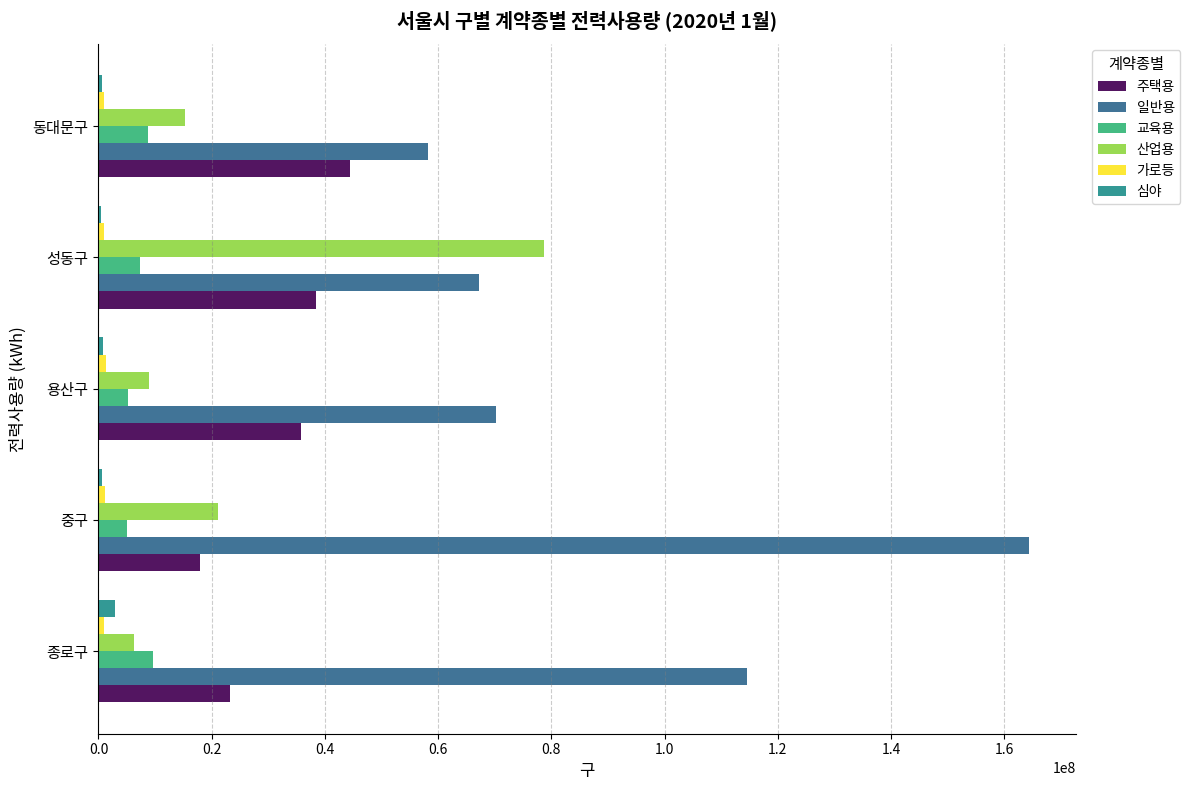

The 주택용 series shows 7421035 at 중구. True or false?

False